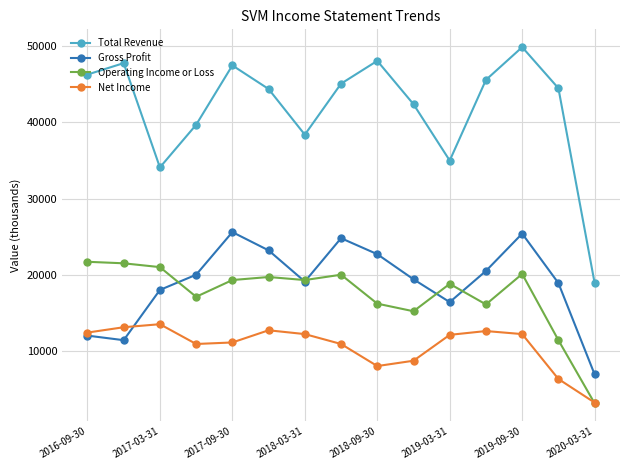

What is the smallest value displayed?

3100